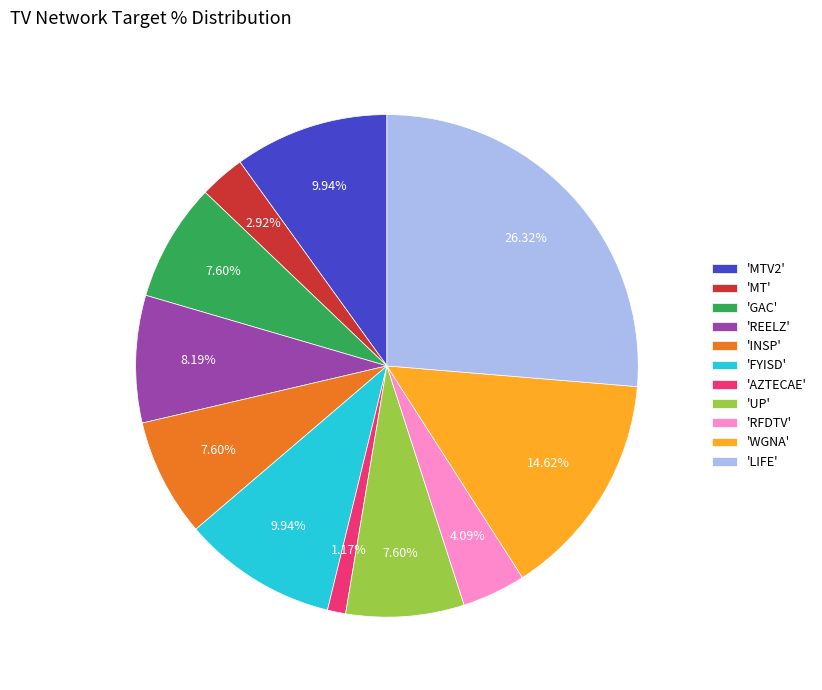

Which category has the biggest portion of the pie?

'LIFE'